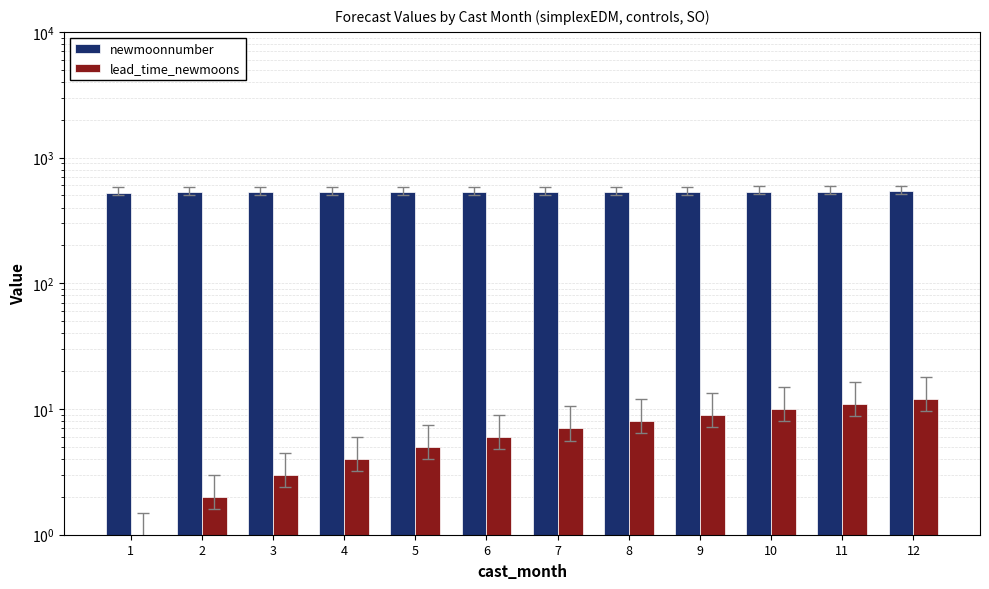

Where is lead_time_newmoons nearest to the value 6?

6